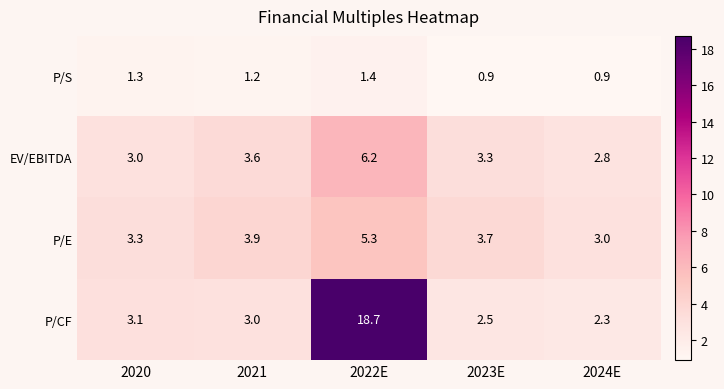

The P/S series shows 0.6 at 2023E. True or false?

False